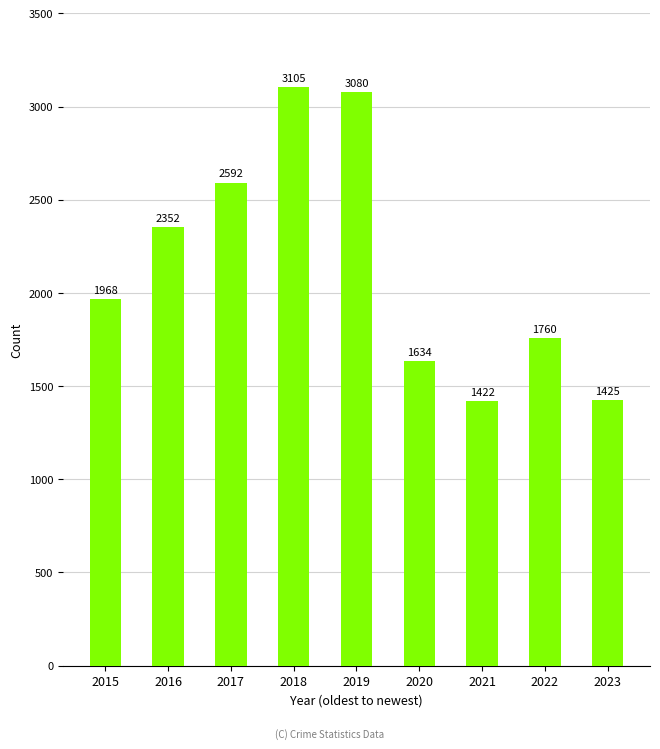

List the labels in order of value, smallest first.

2021, 2023, 2020, 2022, 2015, 2016, 2017, 2019, 2018